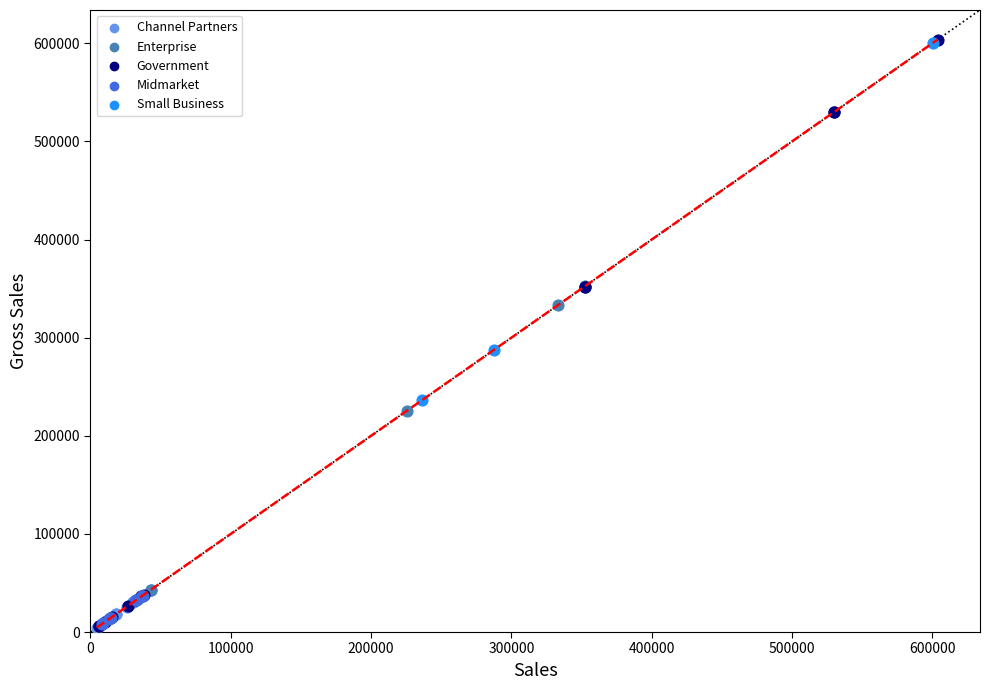

What are all the series names shown in the legend?

Channel Partners, Enterprise, Government, Midmarket, Small Business